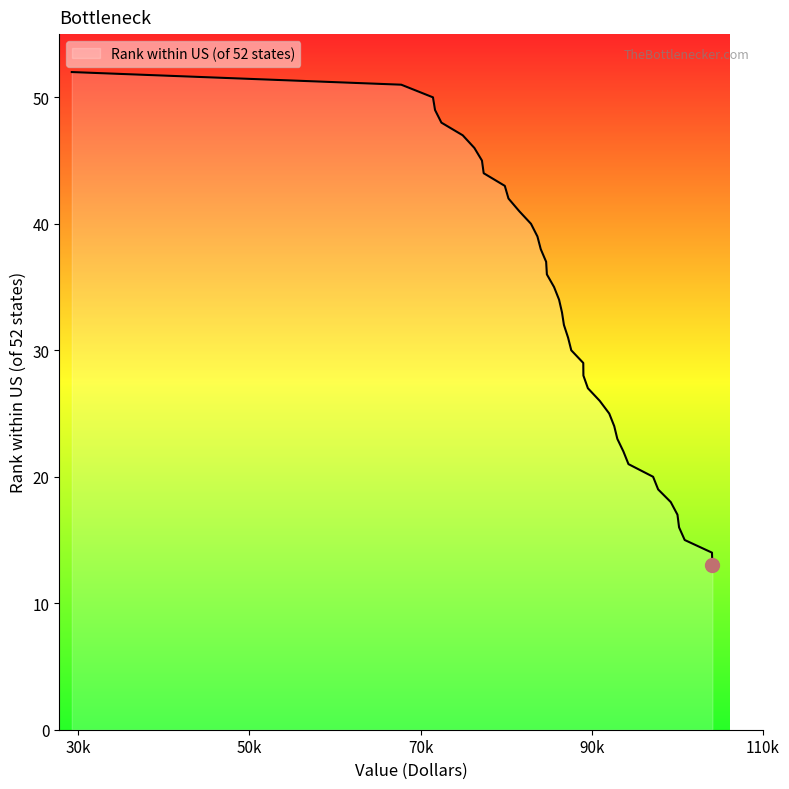

How many distinct data groups are displayed?

1